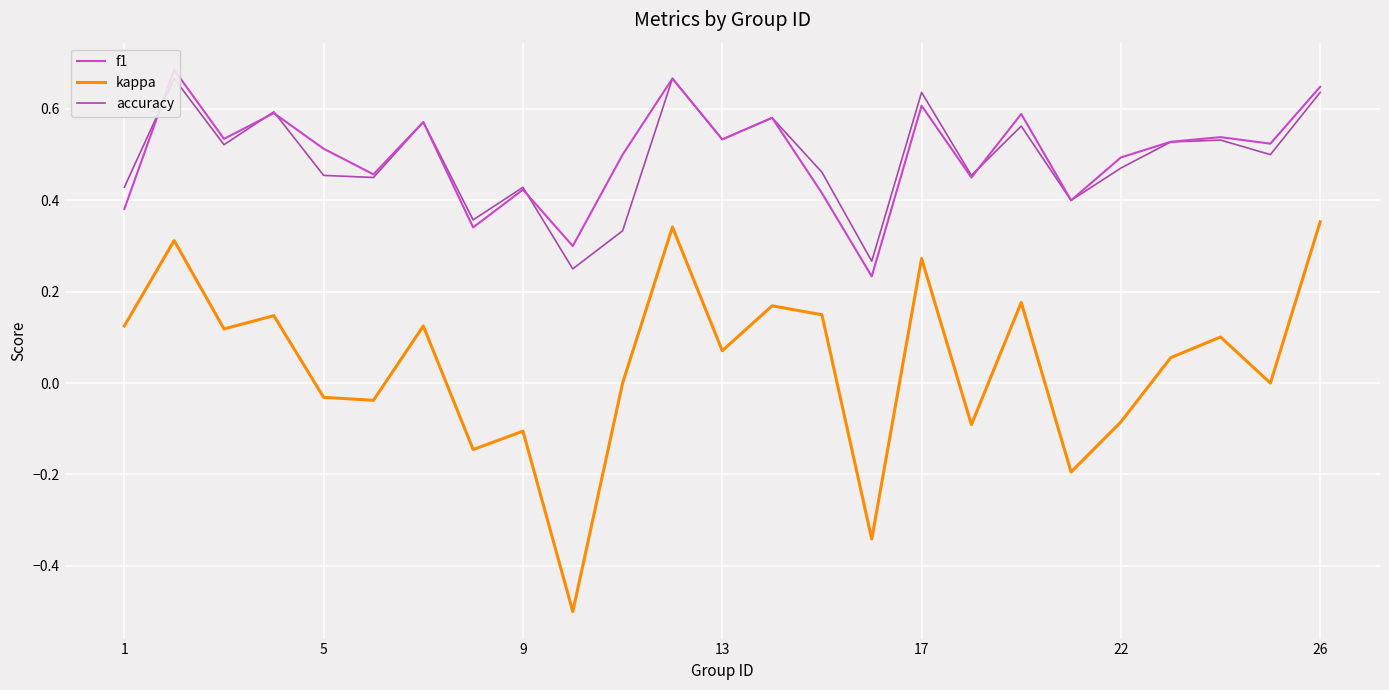

True or false: f1 and kappa intersect in this chart.

False